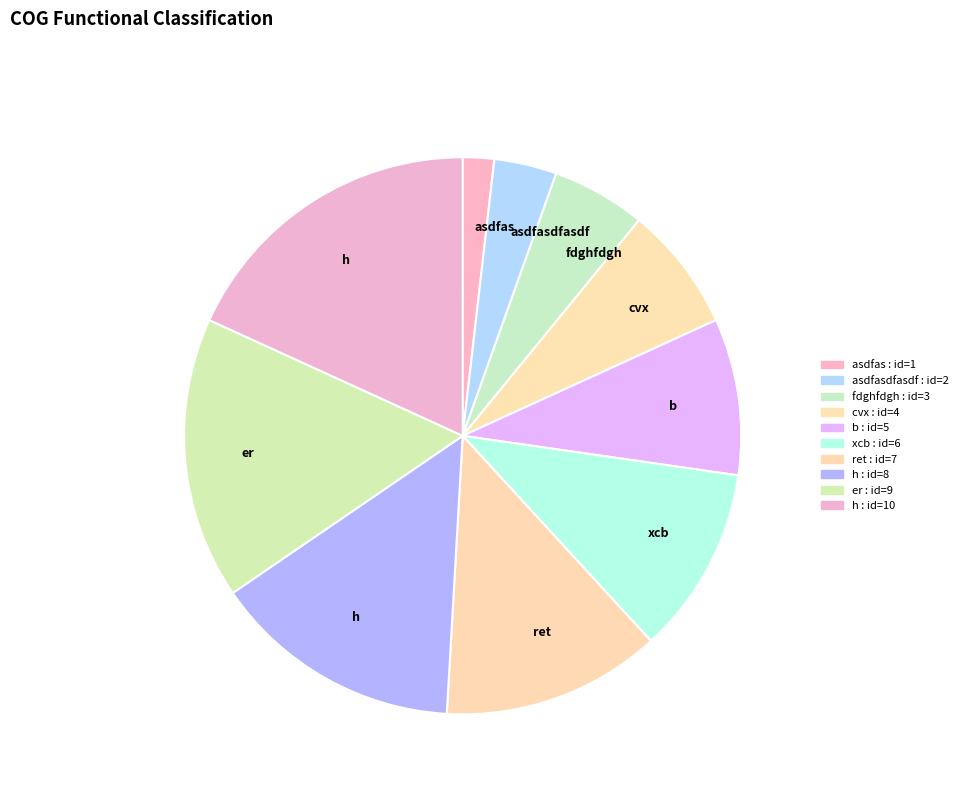

Count the number of slices in the pie.

10